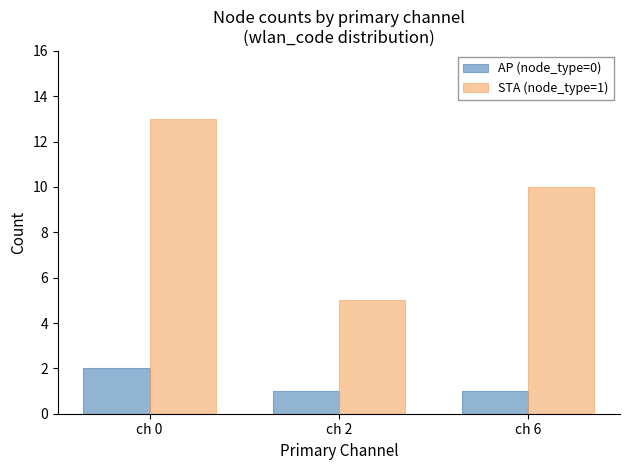

Reading left to right, transcribe all the data shown in this chart.

AP (node_type=0): ch 0=2	ch 2=1	ch 6=1
STA (node_type=1): ch 0=13	ch 2=5	ch 6=10